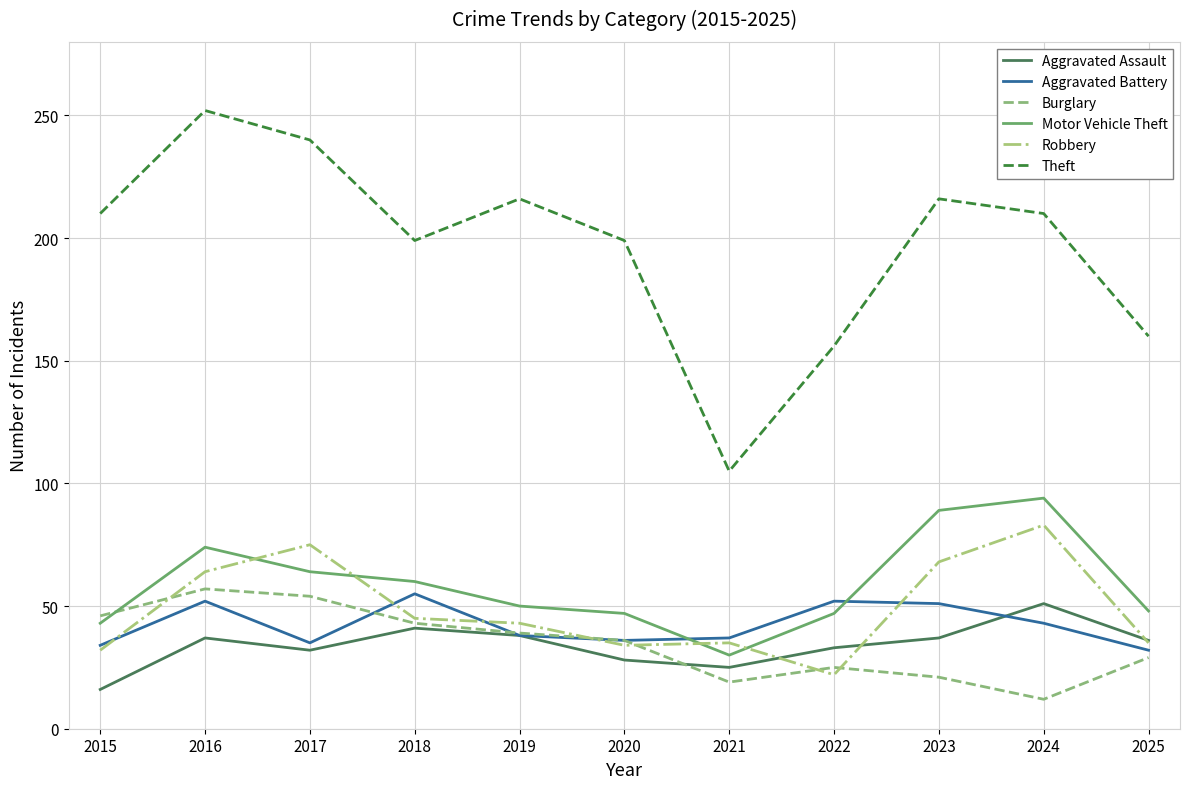

What is the spread (max minus min) of values at 2021?

86